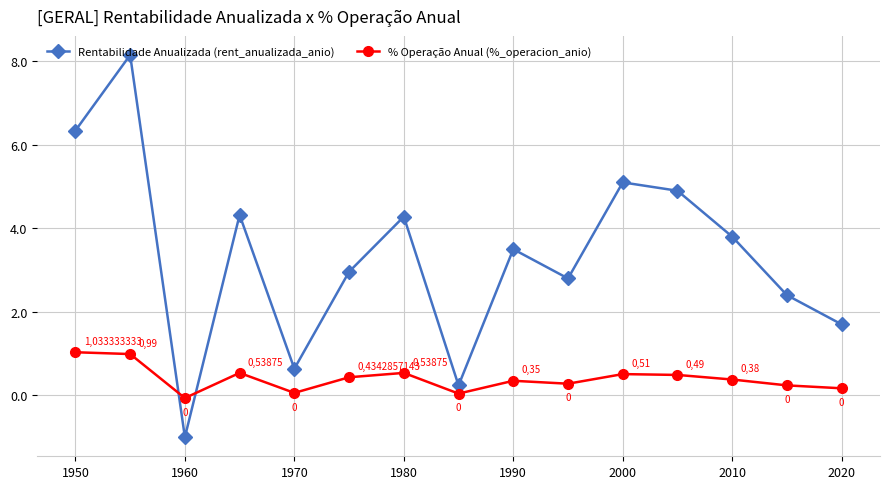

Does the chart have visible grid lines?

Yes